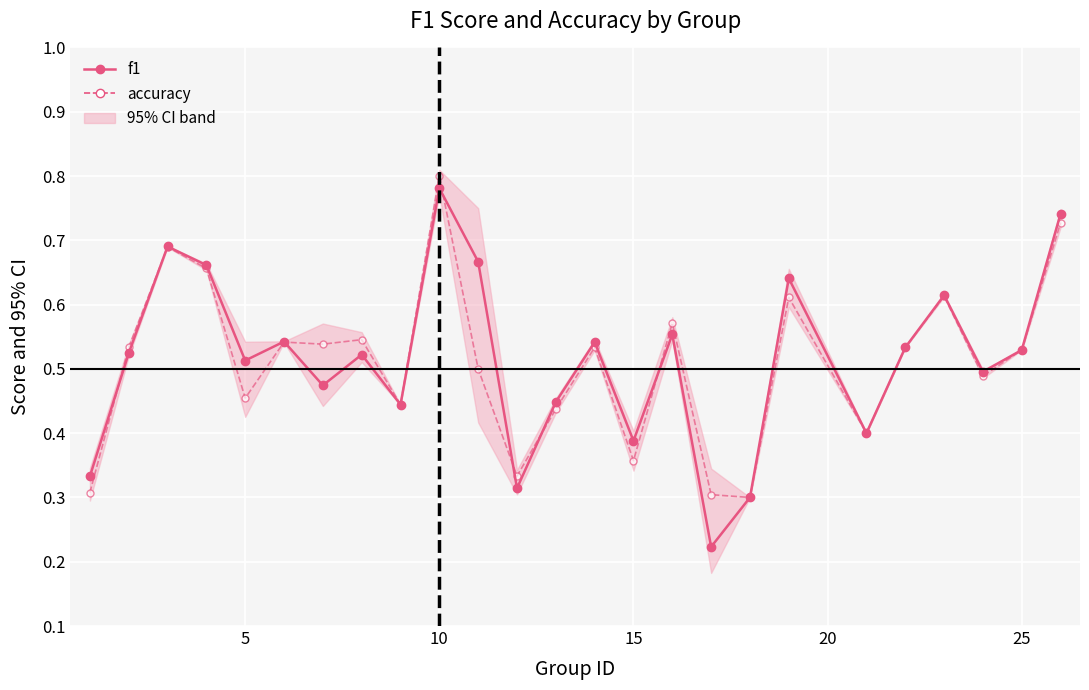

How many times do accuracy and f1 cross each other?

7